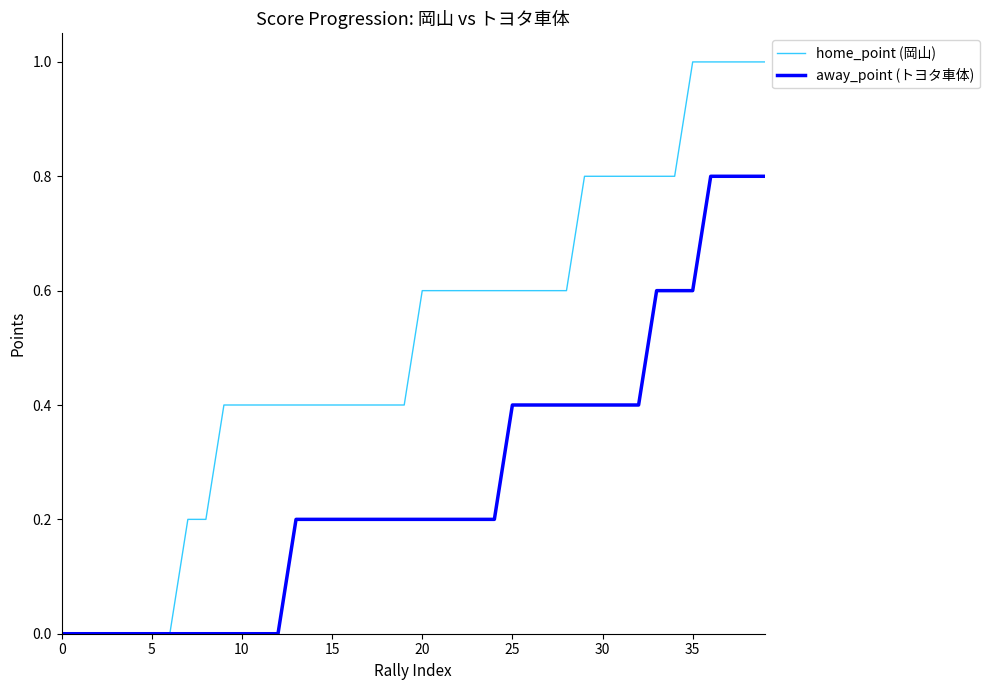

Which series has the largest total across all categories?

home_point (岡山)